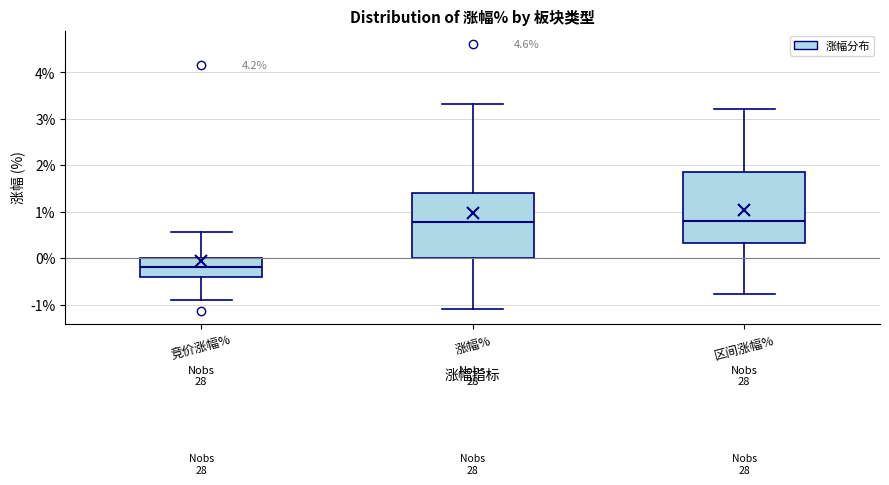

Which box is the tallest, from its lower edge to its upper edge?

区间涨幅%